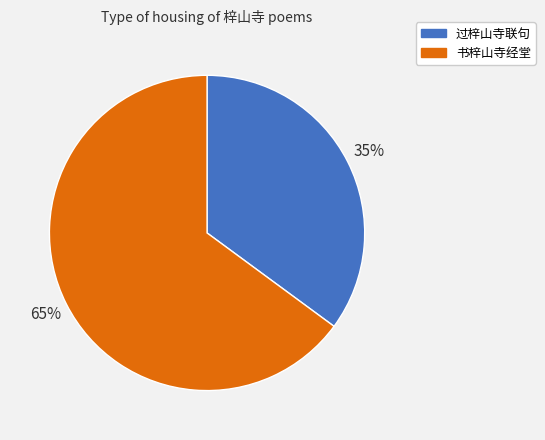

Which category accounts for the majority?

书梓山寺经堂